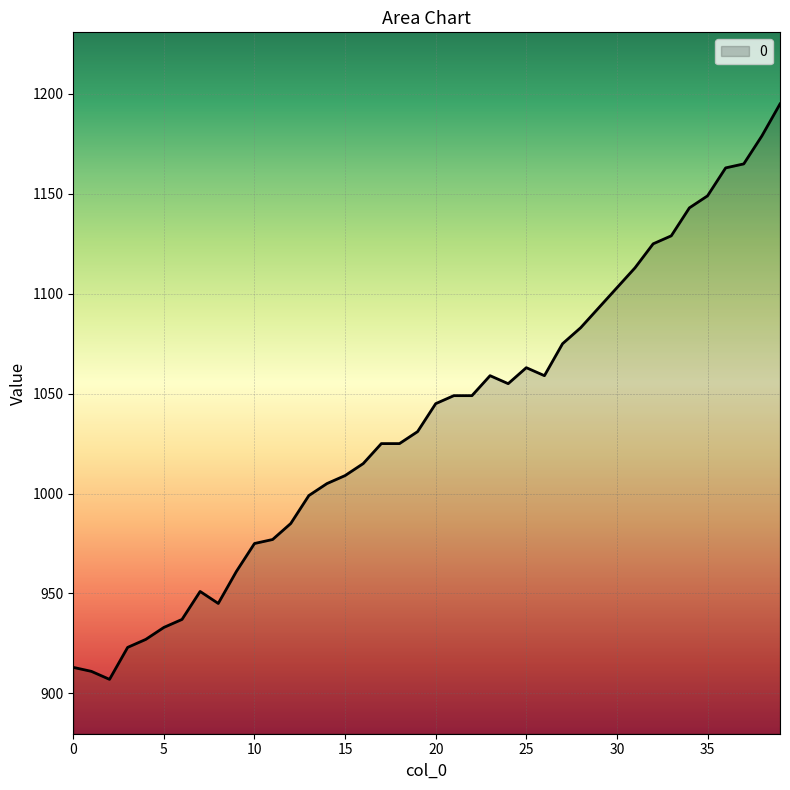

What is the difference between the maximum and second lowest values?

284